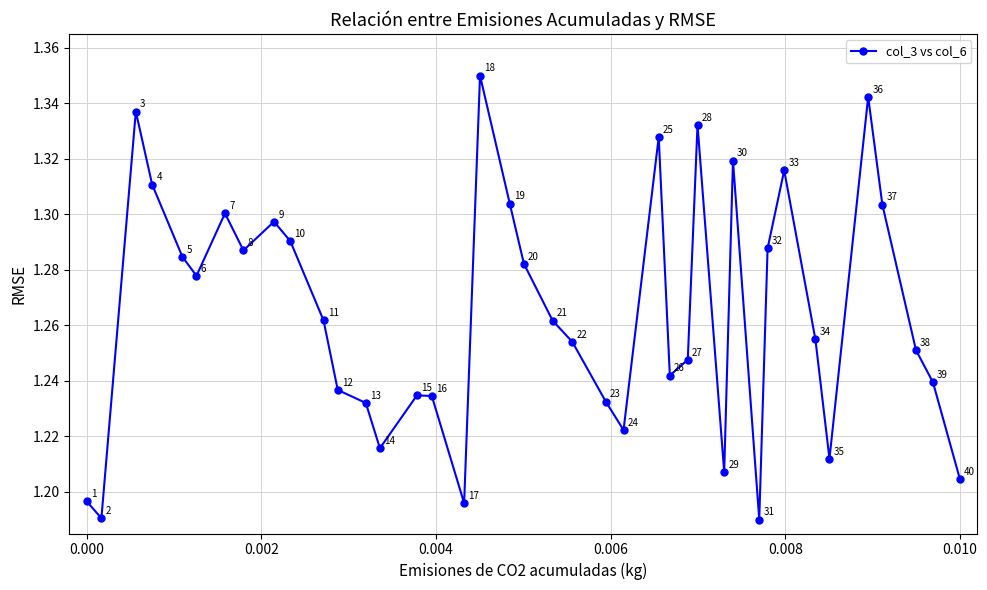

How many points are higher than both their immediate neighbors (excluding endpoints)?

10